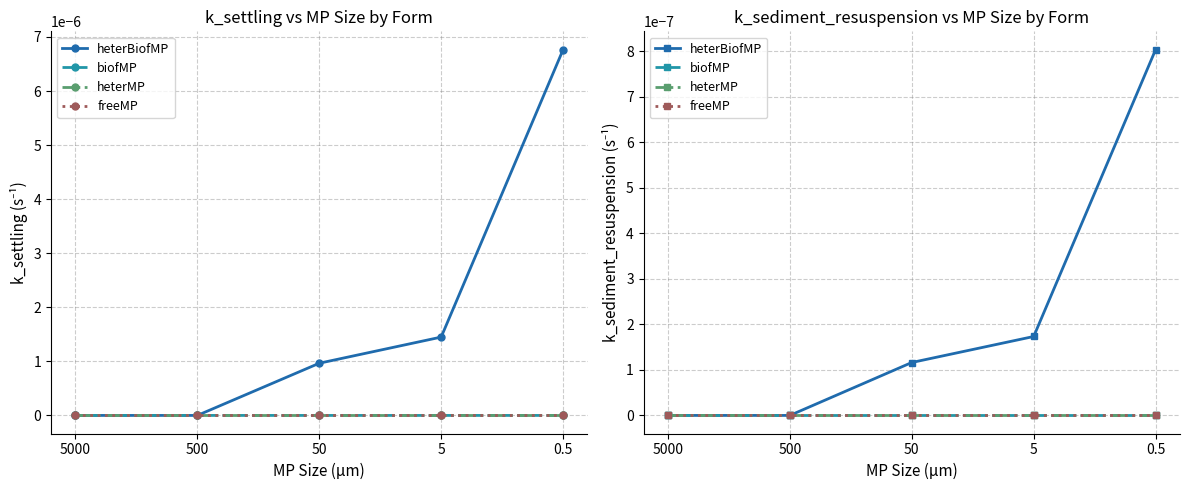

Which series has the widest spread of values?

heterBiofMP